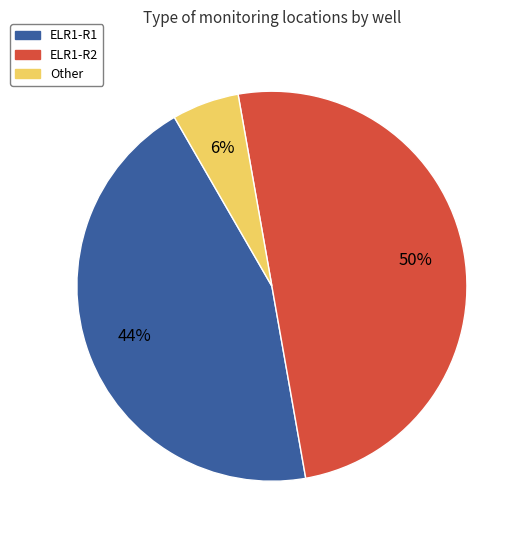

Count the number of slices in the pie.

3